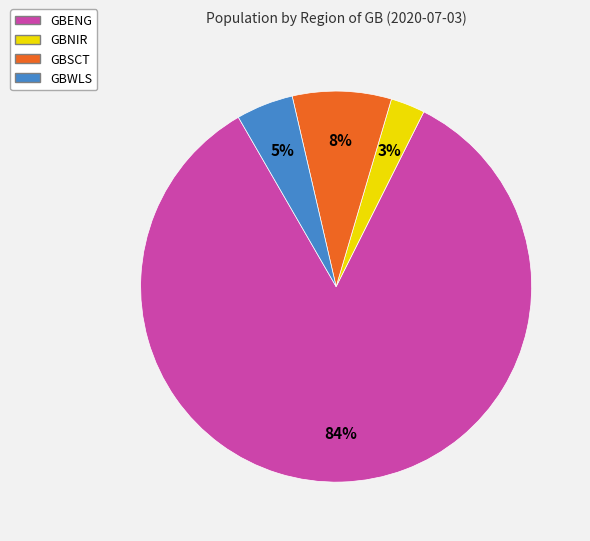

Is it true that GBSCT is 20% of the pie?

False